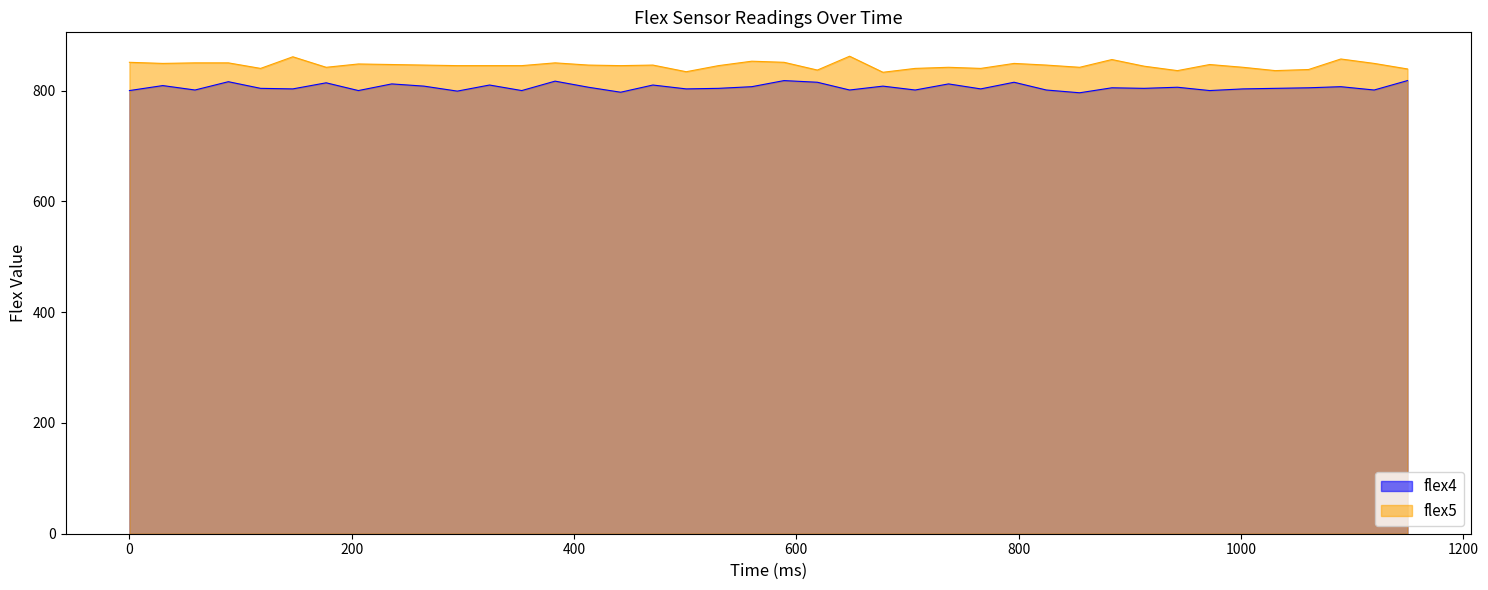

True or false: flex5 and flex4 intersect in this chart.

False